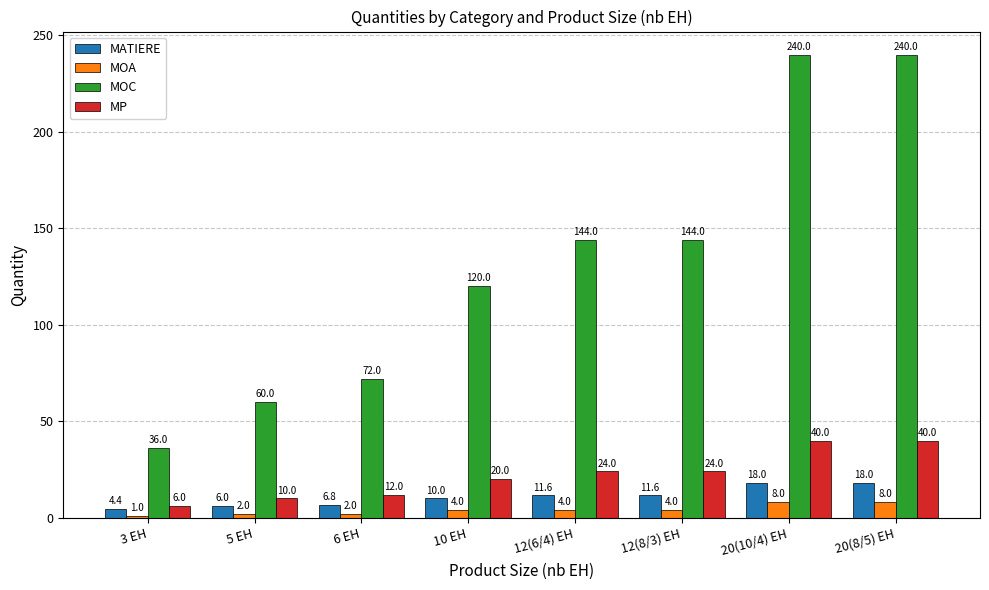

What is the maximum value for MOC?

240.0